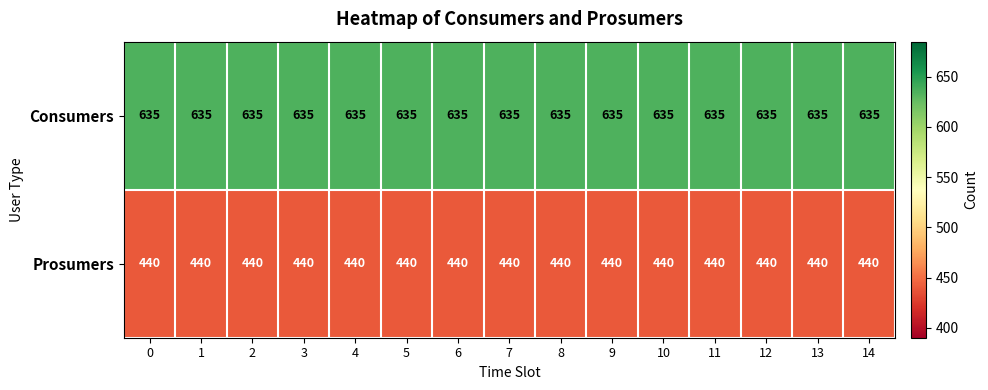

What is the sum of all Consumers values?

9525